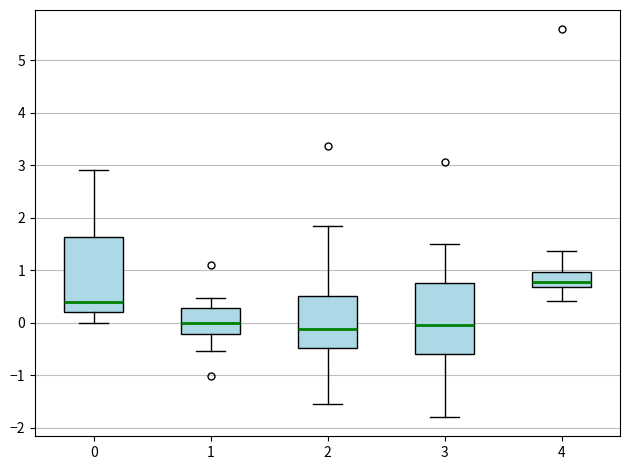

Where does the upper whisker of the box at x = 3 end on the y-axis? The values are not printed on the chart, so give them approximately, as read against the axis.

1.5